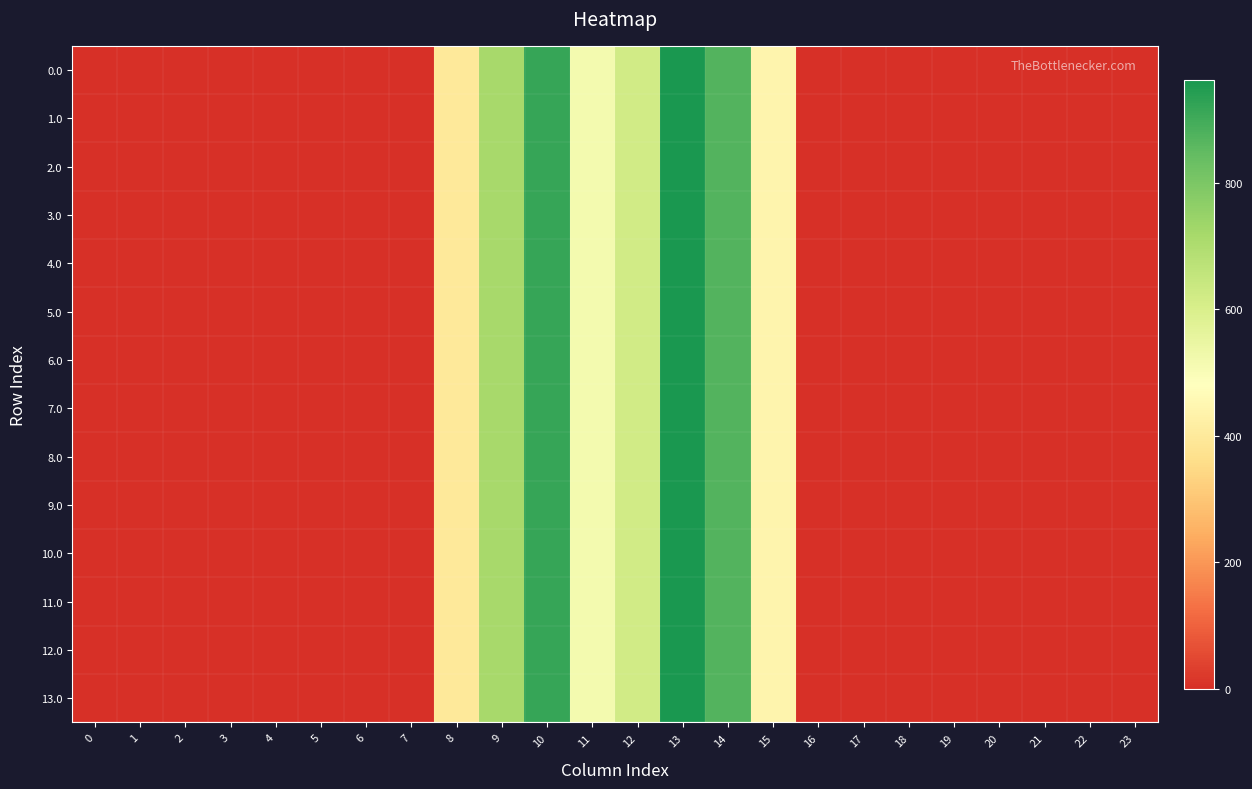

Reading left to right, what are all the values shown in this chart?

0.0: 0=0.0	1=0.0	2=0.0	3=0.0	4=0.0	5=0.0	6=0.0	7=0.0	8=395.3	9=716.9	10=916.2	11=516.0	12=619.4	13=962.7	14=870.3	15=443.0	16=0.0	17=0.0	18=0.0	19=0.0	20=0.0	21=0.0	22=0.0	23=0.0
1.0: 0=0.0	1=0.0	2=0.0	3=0.0	4=0.0	5=0.0	6=0.0	7=0.0	8=395.3	9=716.9	10=916.2	11=516.0	12=619.4	13=962.7	14=870.3	15=443.0	16=0.0	17=0.0	18=0.0	19=0.0	20=0.0	21=0.0	22=0.0	23=0.0
2.0: 0=0.0	1=0.0	2=0.0	3=0.0	4=0.0	5=0.0	6=0.0	7=0.0	8=395.3	9=716.9	10=916.2	11=516.0	12=619.4	13=962.7	14=870.3	15=443.0	16=0.0	17=0.0	18=0.0	19=0.0	20=0.0	21=0.0	22=0.0	23=0.0
3.0: 0=0.0	1=0.0	2=0.0	3=0.0	4=0.0	5=0.0	6=0.0	7=0.0	8=395.3	9=716.9	10=916.2	11=516.0	12=619.4	13=962.7	14=870.3	15=443.0	16=0.0	17=0.0	18=0.0	19=0.0	20=0.0	21=0.0	22=0.0	23=0.0
4.0: 0=0.0	1=0.0	2=0.0	3=0.0	4=0.0	5=0.0	6=0.0	7=0.0	8=395.3	9=716.9	10=916.2	11=516.0	12=619.4	13=962.7	14=870.3	15=443.0	16=0.0	17=0.0	18=0.0	19=0.0	20=0.0	21=0.0	22=0.0	23=0.0
5.0: 0=0.0	1=0.0	2=0.0	3=0.0	4=0.0	5=0.0	6=0.0	7=0.0	8=395.3	9=716.9	10=916.2	11=516.0	12=619.4	13=962.7	14=870.3	15=443.0	16=0.0	17=0.0	18=0.0	19=0.0	20=0.0	21=0.0	22=0.0	23=0.0
6.0: 0=0.0	1=0.0	2=0.0	3=0.0	4=0.0	5=0.0	6=0.0	7=0.0	8=395.3	9=716.9	10=916.2	11=516.0	12=619.4	13=962.7	14=870.3	15=443.0	16=0.0	17=0.0	18=0.0	19=0.0	20=0.0	21=0.0	22=0.0	23=0.0
7.0: 0=0.0	1=0.0	2=0.0	3=0.0	4=0.0	5=0.0	6=0.0	7=0.0	8=395.3	9=716.9	10=916.2	11=516.0	12=619.4	13=962.7	14=870.3	15=443.0	16=0.0	17=0.0	18=0.0	19=0.0	20=0.0	21=0.0	22=0.0	23=0.0
8.0: 0=0.0	1=0.0	2=0.0	3=0.0	4=0.0	5=0.0	6=0.0	7=0.0	8=395.3	9=716.9	10=916.2	11=516.0	12=619.4	13=962.7	14=870.3	15=443.0	16=0.0	17=0.0	18=0.0	19=0.0	20=0.0	21=0.0	22=0.0	23=0.0
9.0: 0=0.0	1=0.0	2=0.0	3=0.0	4=0.0	5=0.0	6=0.0	7=0.0	8=395.3	9=716.9	10=916.2	11=516.0	12=619.4	13=962.7	14=870.3	15=443.0	16=0.0	17=0.0	18=0.0	19=0.0	20=0.0	21=0.0	22=0.0	23=0.0
10.0: 0=0.0	1=0.0	2=0.0	3=0.0	4=0.0	5=0.0	6=0.0	7=0.0	8=395.3	9=716.9	10=916.2	11=516.0	12=619.4	13=962.7	14=870.3	15=443.0	16=0.0	17=0.0	18=0.0	19=0.0	20=0.0	21=0.0	22=0.0	23=0.0
11.0: 0=0.0	1=0.0	2=0.0	3=0.0	4=0.0	5=0.0	6=0.0	7=0.0	8=395.3	9=716.9	10=916.2	11=516.0	12=619.4	13=962.7	14=870.3	15=443.0	16=0.0	17=0.0	18=0.0	19=0.0	20=0.0	21=0.0	22=0.0	23=0.0
12.0: 0=0.0	1=0.0	2=0.0	3=0.0	4=0.0	5=0.0	6=0.0	7=0.0	8=395.3	9=716.9	10=916.2	11=516.0	12=619.4	13=962.7	14=870.3	15=443.0	16=0.0	17=0.0	18=0.0	19=0.0	20=0.0	21=0.0	22=0.0	23=0.0
13.0: 0=0.0	1=0.0	2=0.0	3=0.0	4=0.0	5=0.0	6=0.0	7=0.0	8=395.3	9=716.9	10=916.2	11=516.0	12=619.4	13=962.7	14=870.3	15=443.0	16=0.0	17=0.0	18=0.0	19=0.0	20=0.0	21=0.0	22=0.0	23=0.0